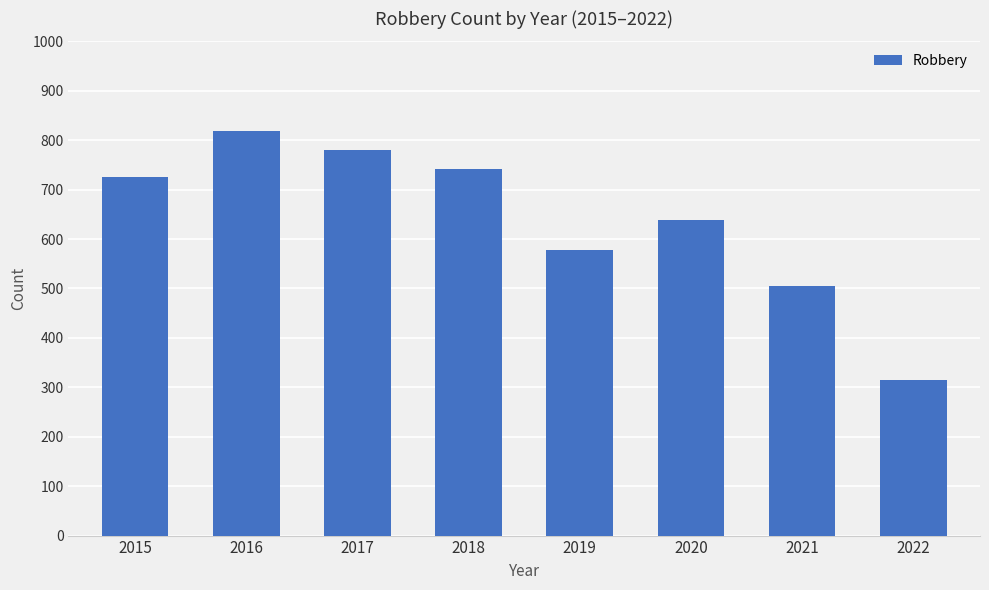

Reading left to right, what are all the values shown in this chart?

2015=726	2016=819	2017=780	2018=741	2019=577	2020=639	2021=506	2022=315